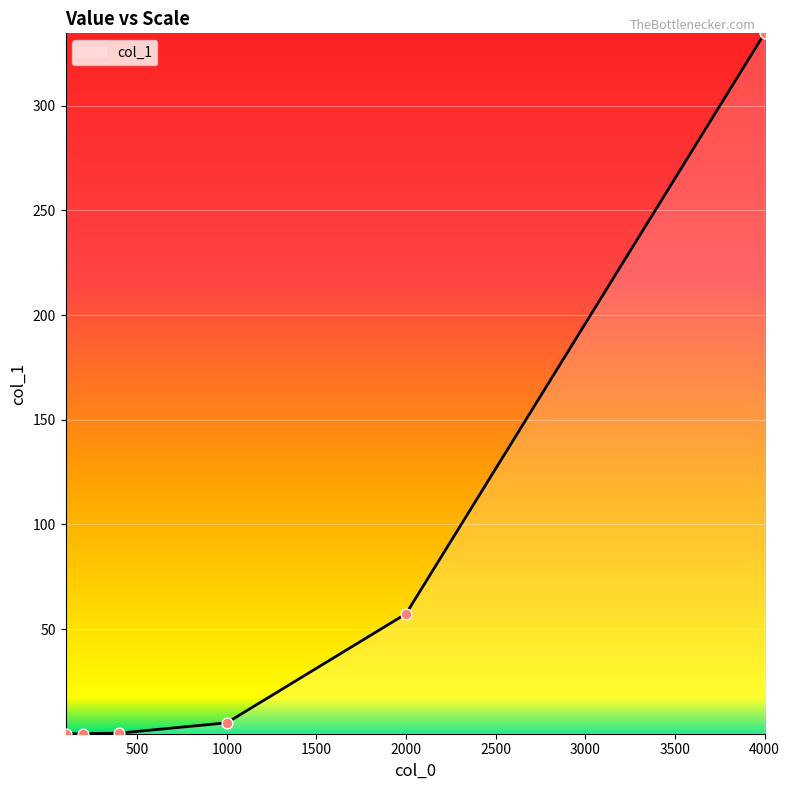

What is the average value?

66.2